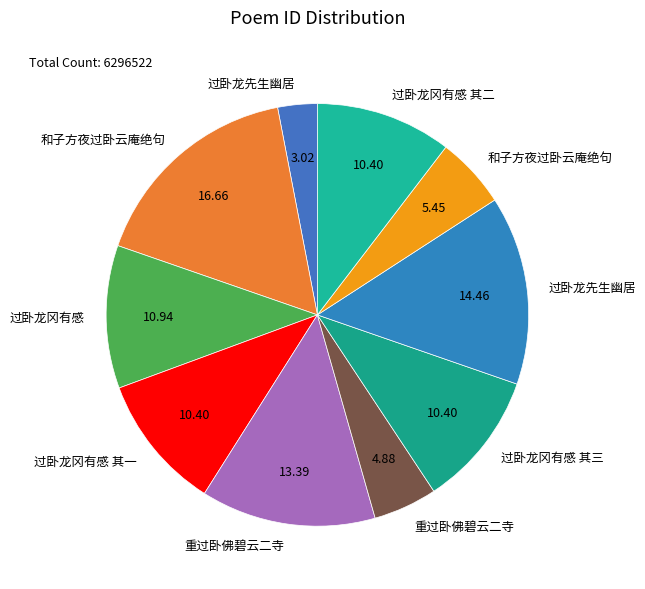

How many slices are in this pie chart?

10